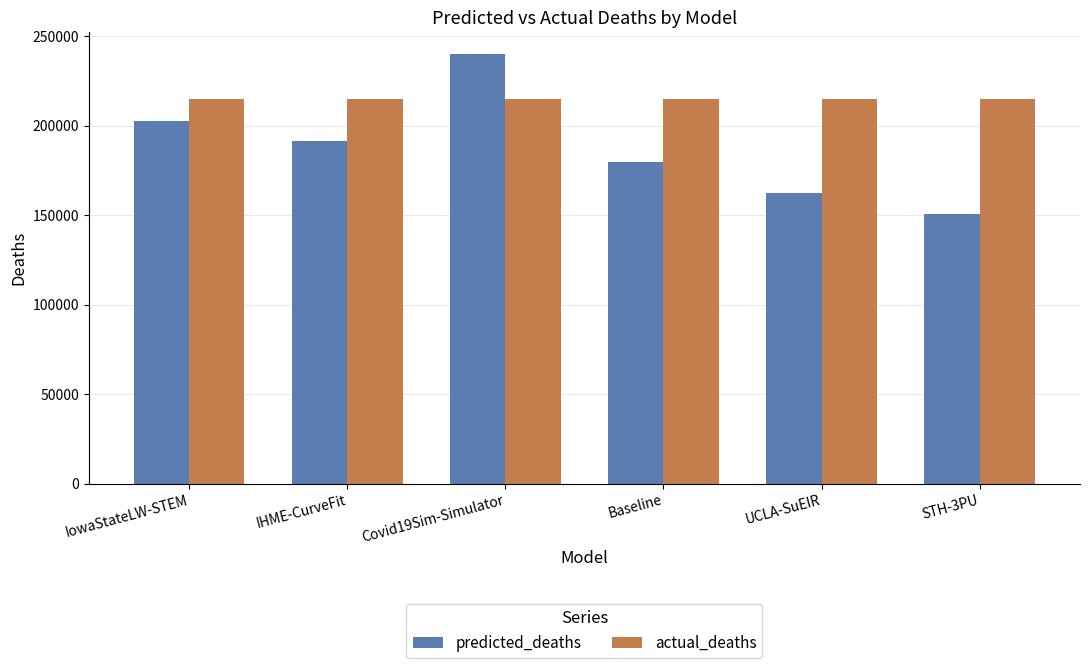

Count the number of categories in the chart.

6